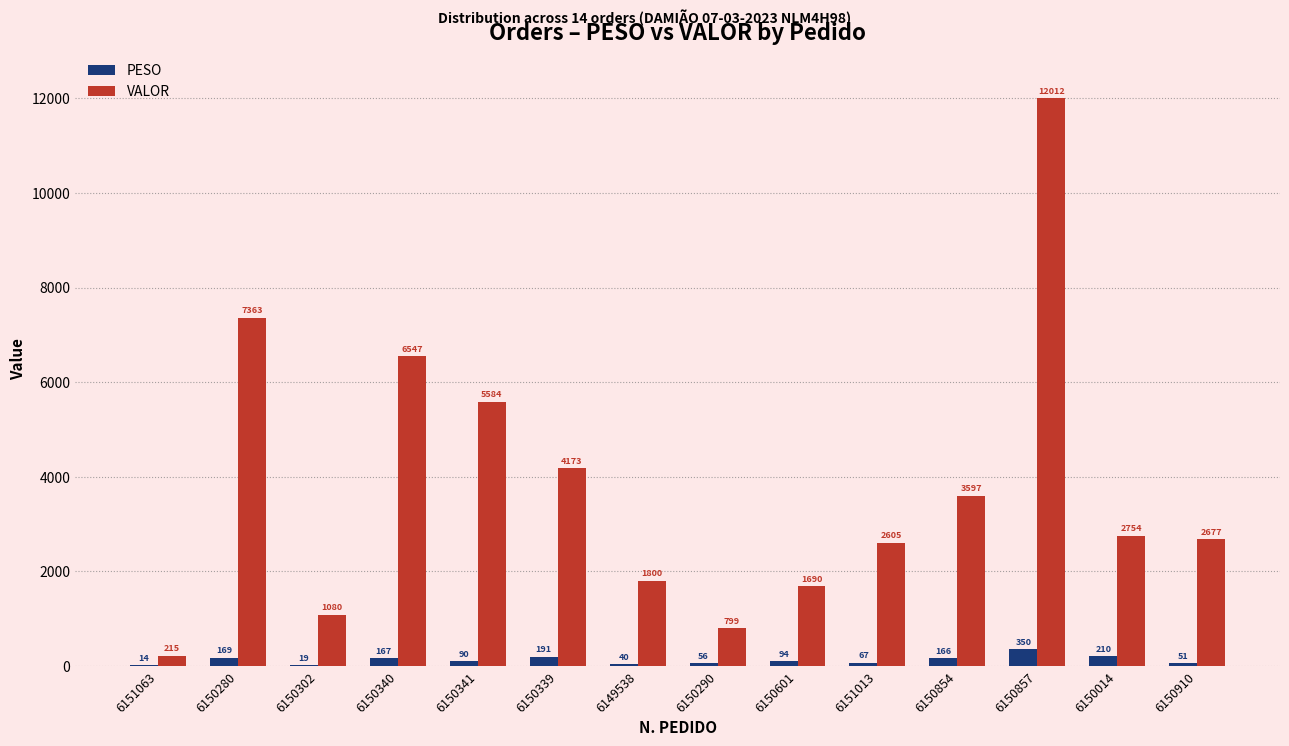

What are all the series names shown in the legend?

PESO, VALOR